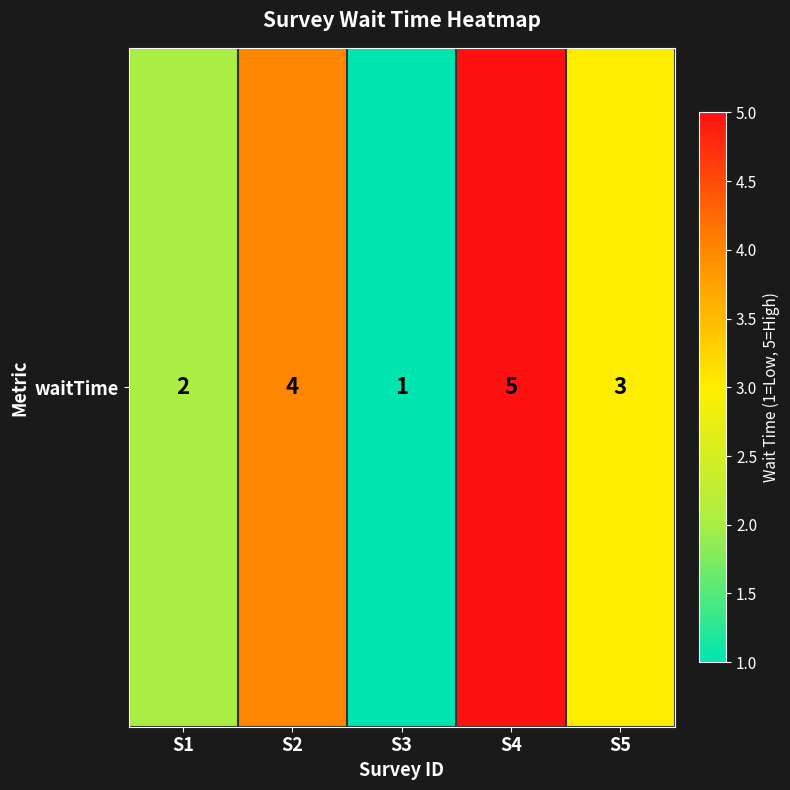

What value does the data have at S5?

3